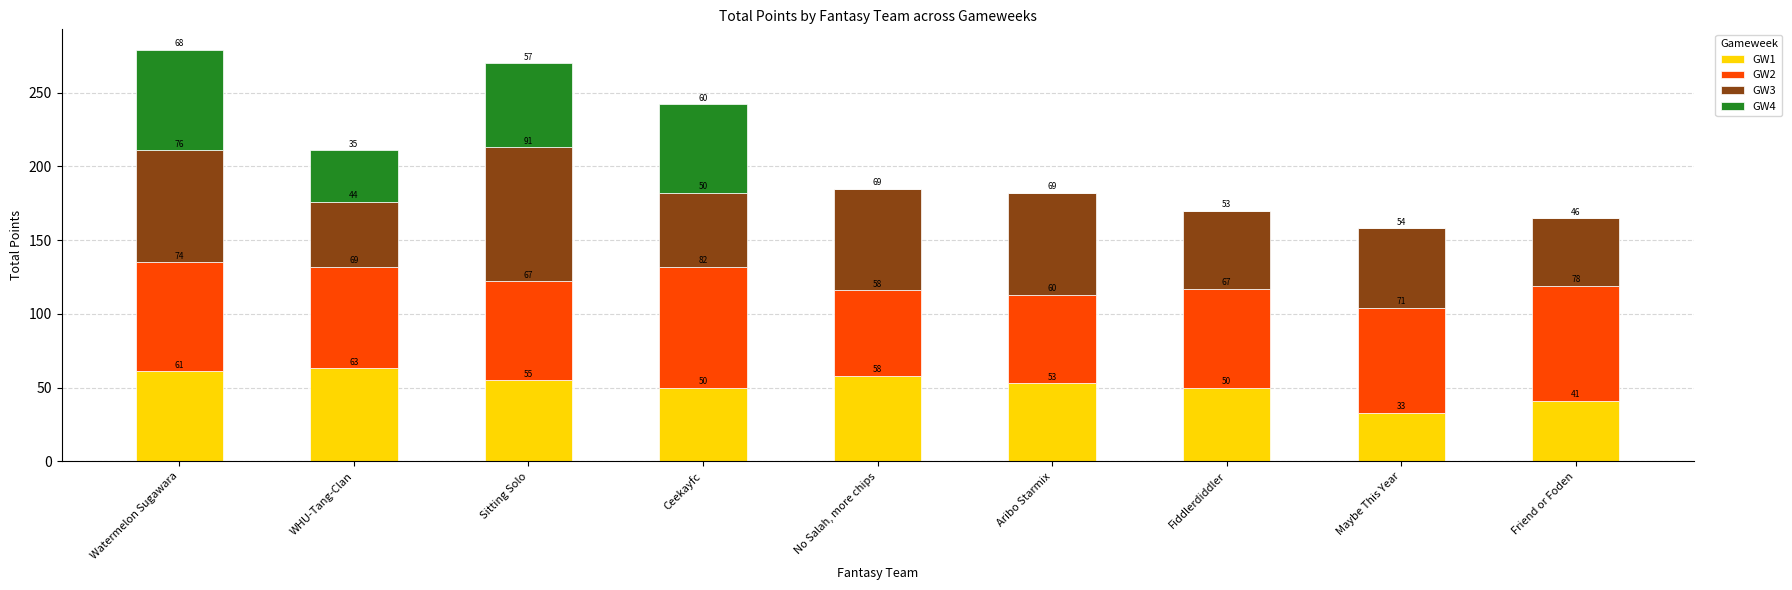

What is the total value across all series at No Salah, more chips?

185